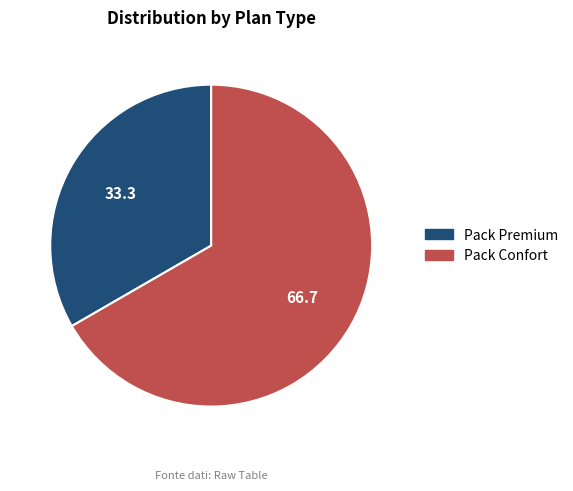

Approximately how many times larger is the value at Pack Confort compared to Pack Premium?

2.0